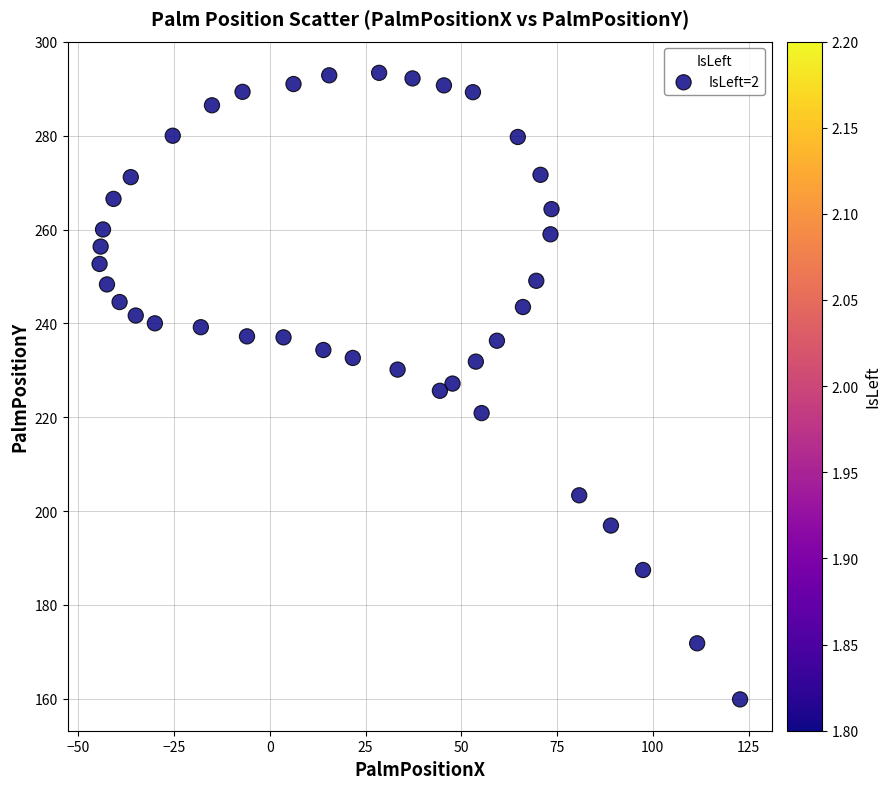

What is the range of Y values (max minus min)?

133.5